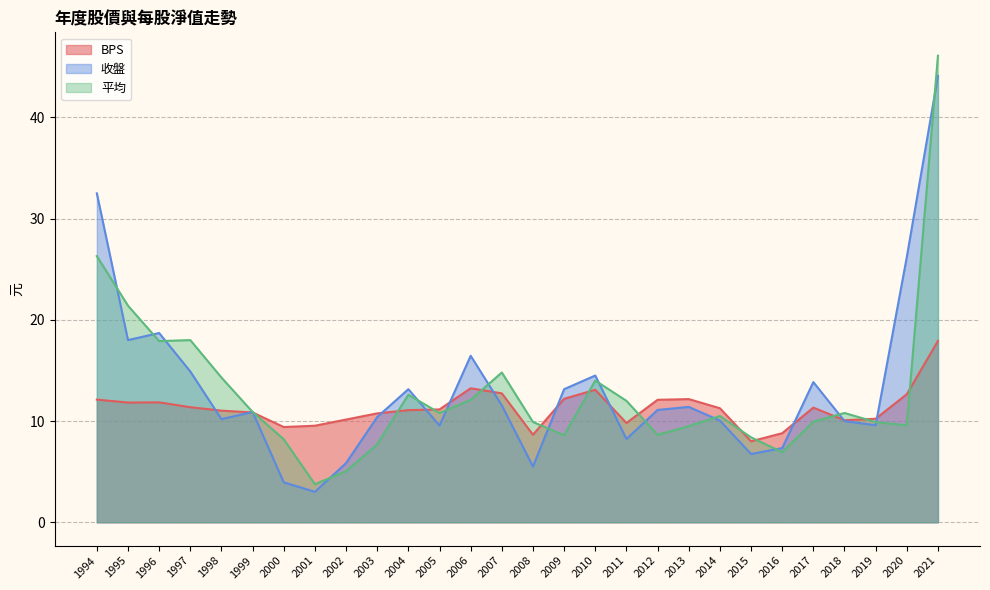

What is the difference between the maximum and minimum values in the BPS series?

9.9